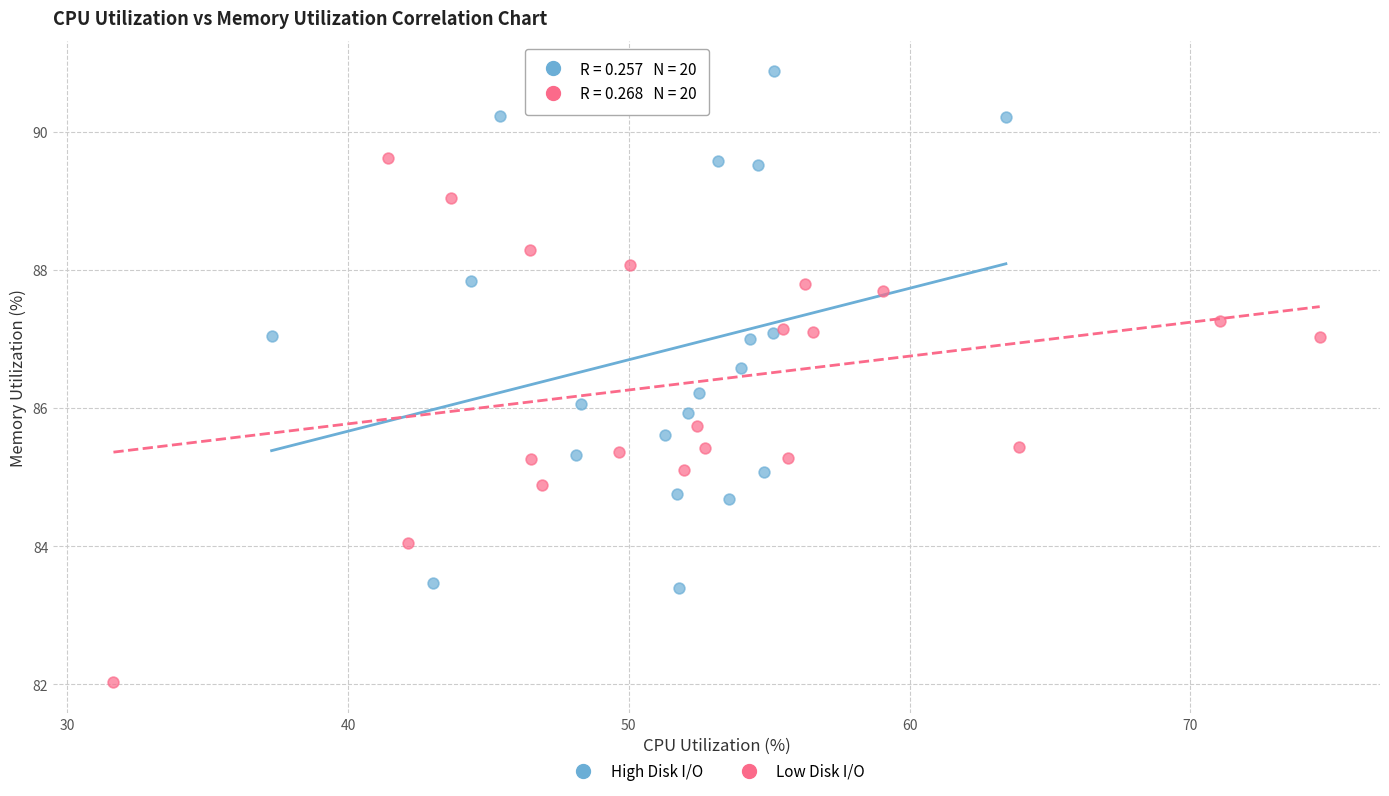

Which series reaches the minimum Y coordinate?

Low Disk I/O